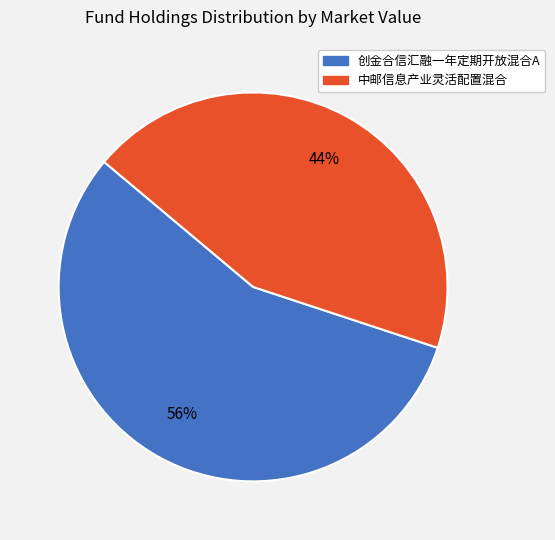

To the nearest percent, what is the average slice percentage?

50%